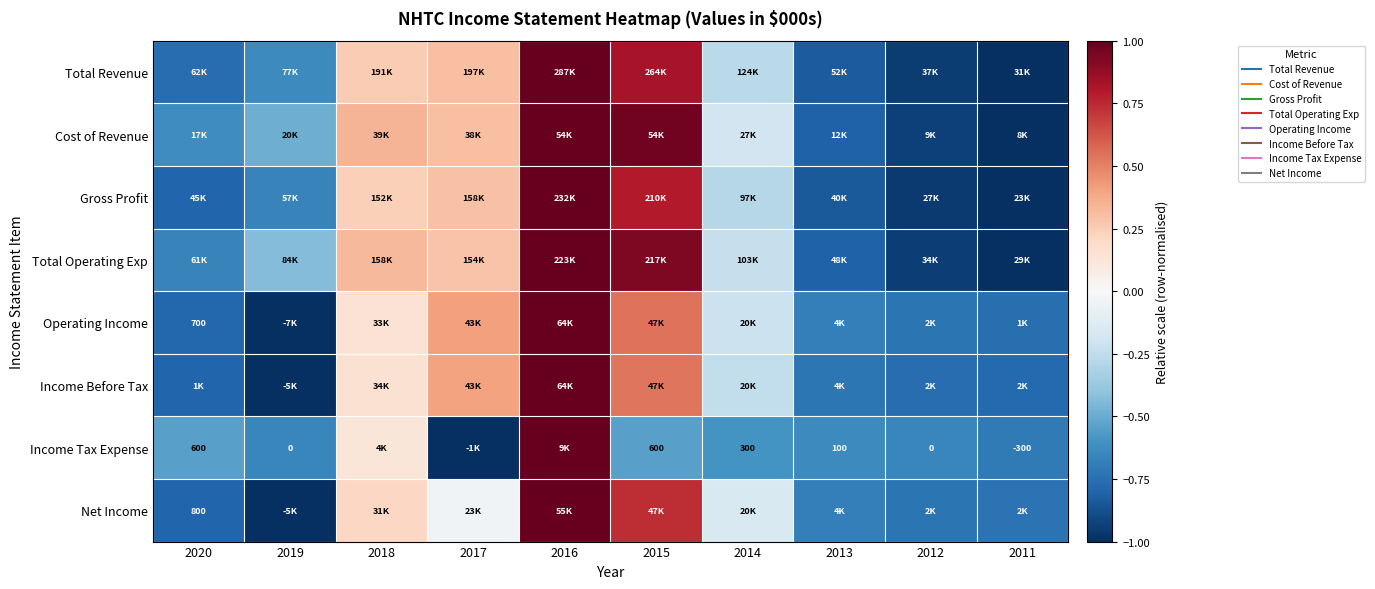

What is the difference between the Gross Profit values at 2011 and 2020?

0.2